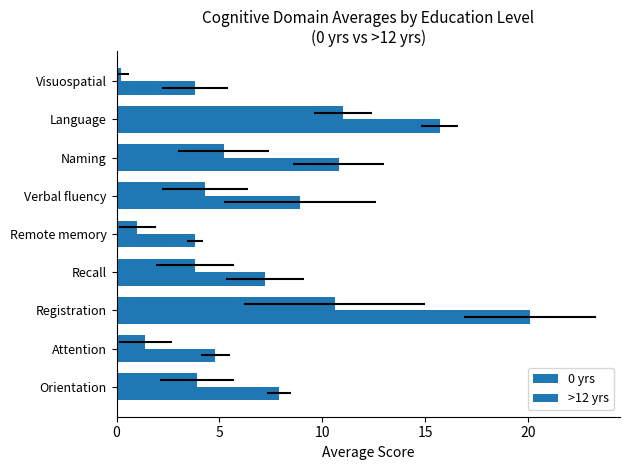

What is the difference between the second highest and minimum values in the 0 yrs series?

10.4